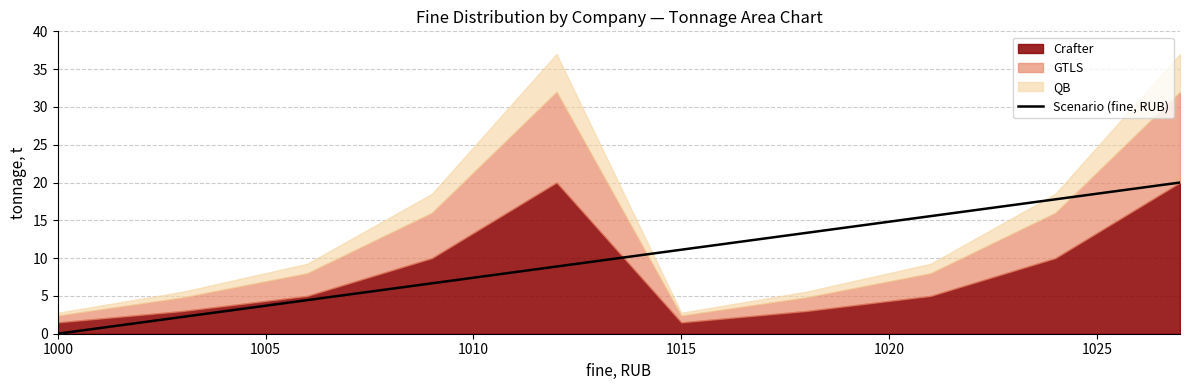

The Scenario (fine, RUB) series shows 6.0 at 1015. True or false?

False